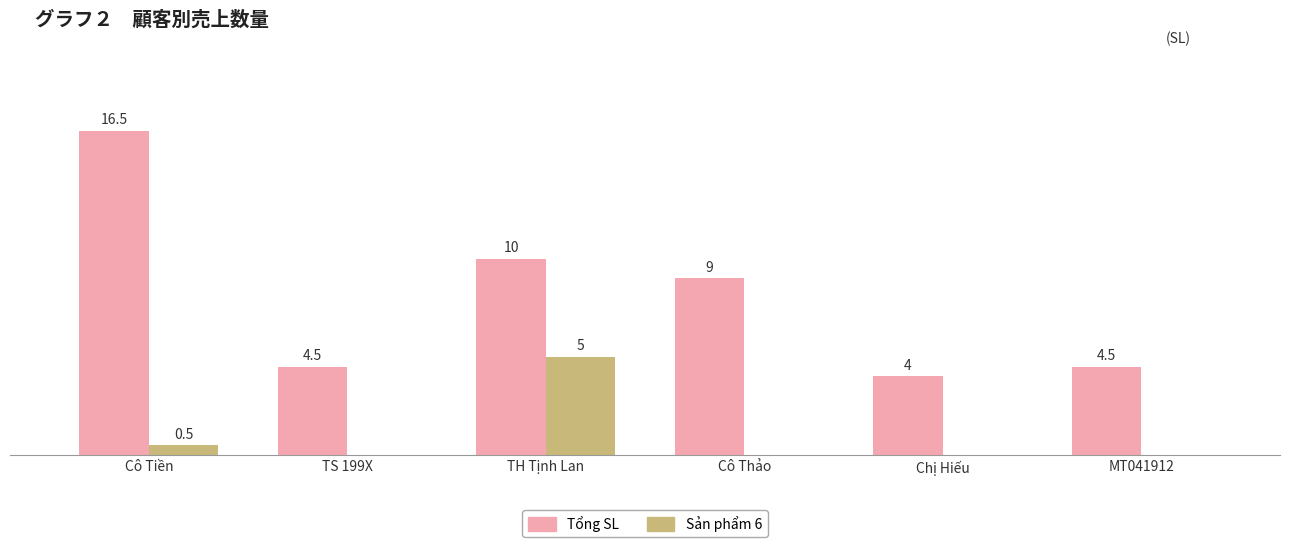

At which label does Tổng SL first exceed 9?

Cô Tiền